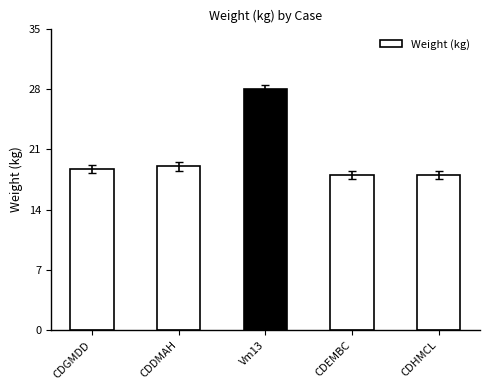

What value does the data have at CDEMBC?

18.0